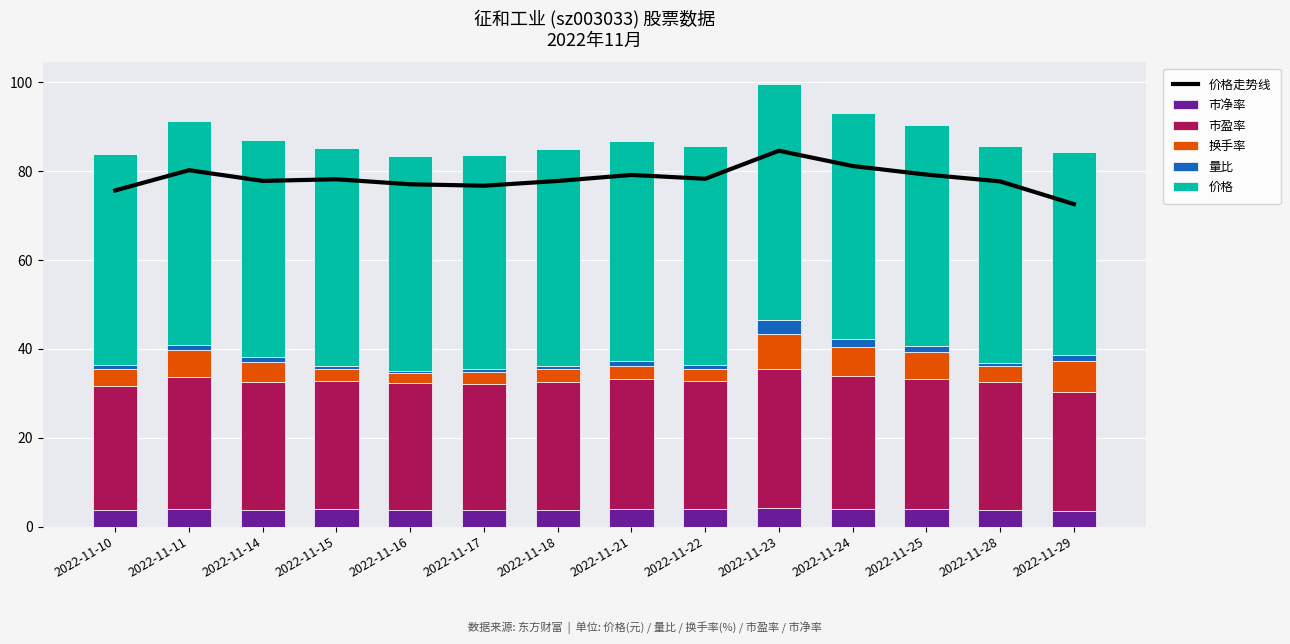

How many distinct data groups are displayed?

6